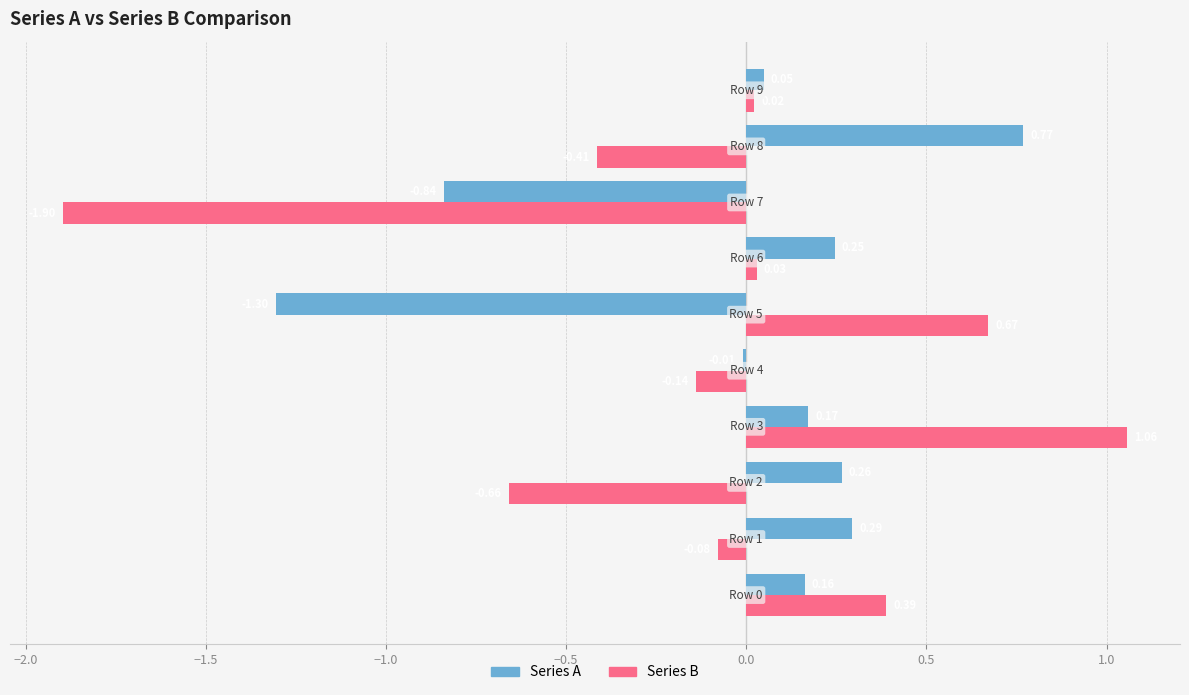

Which series has the largest range (max minus min)?

Series B